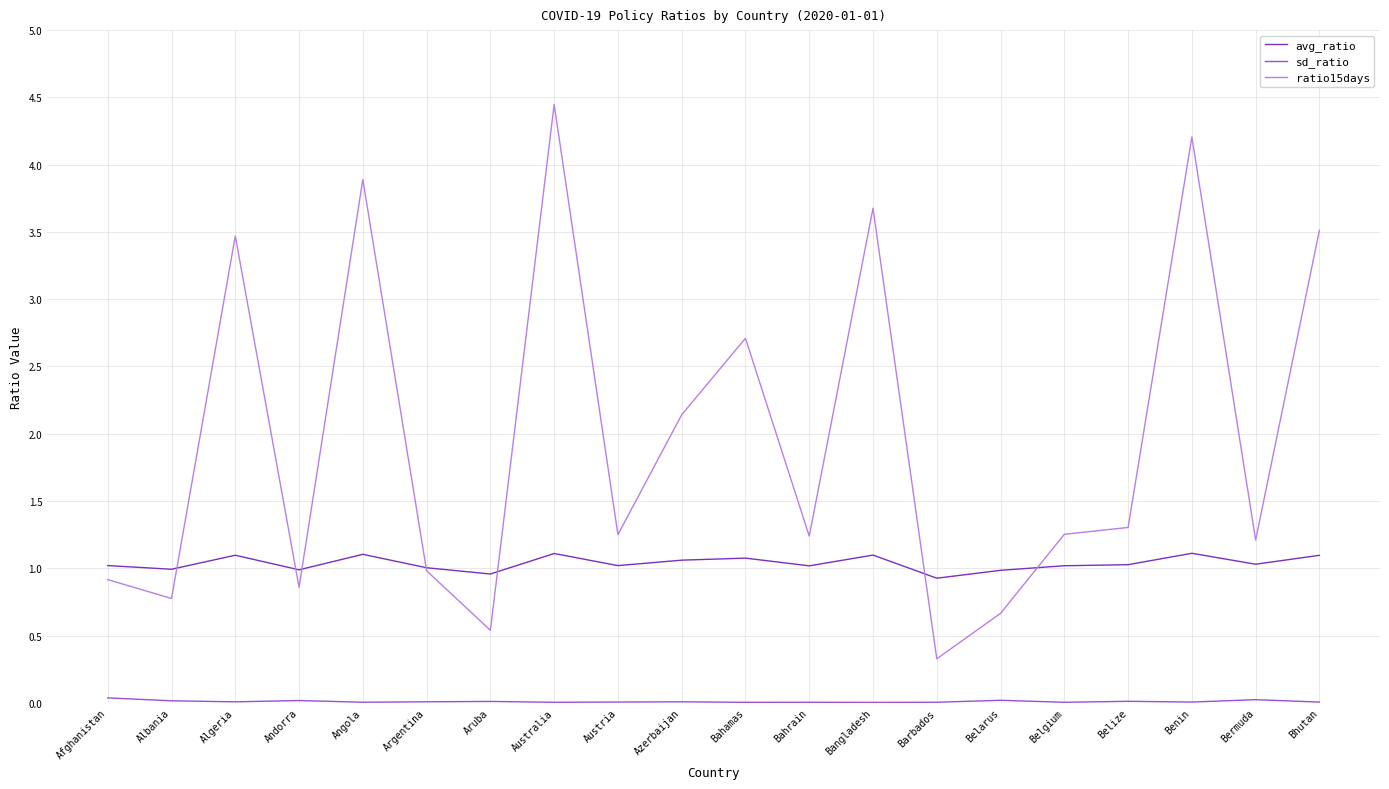

What is the maximum value for ratio15days?

4.4